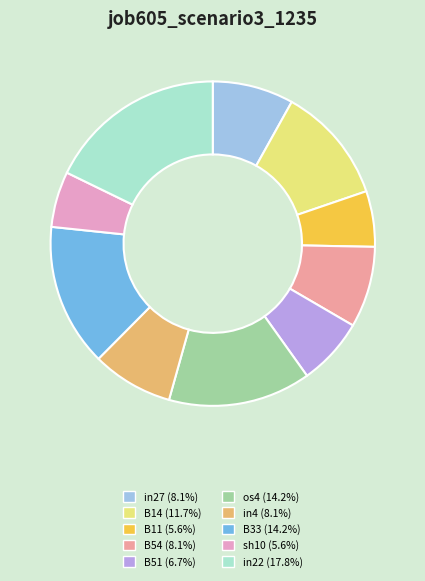

Is B11 the majority of the pie?

No